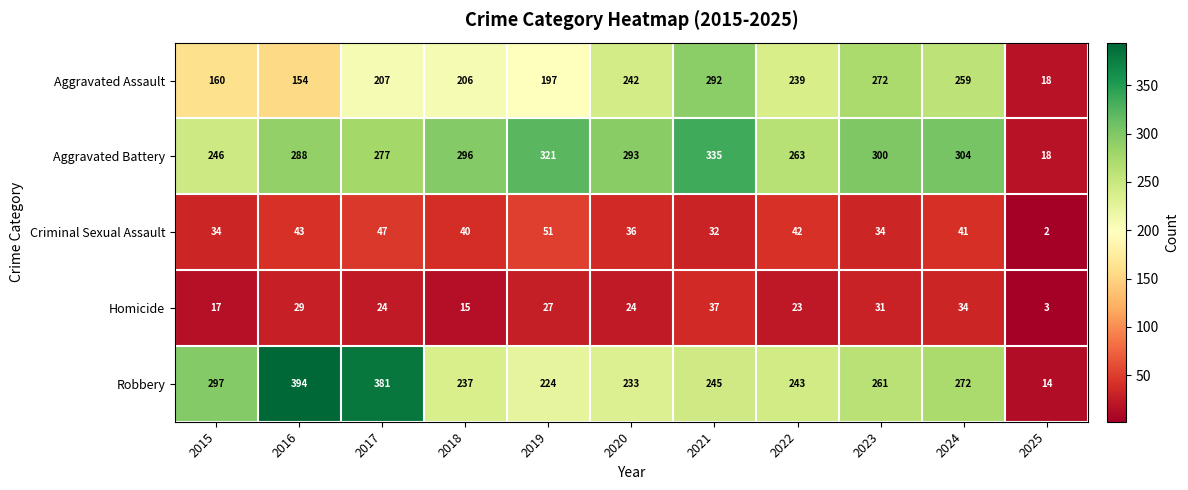

At which label is Robbery closest to 204?

2019